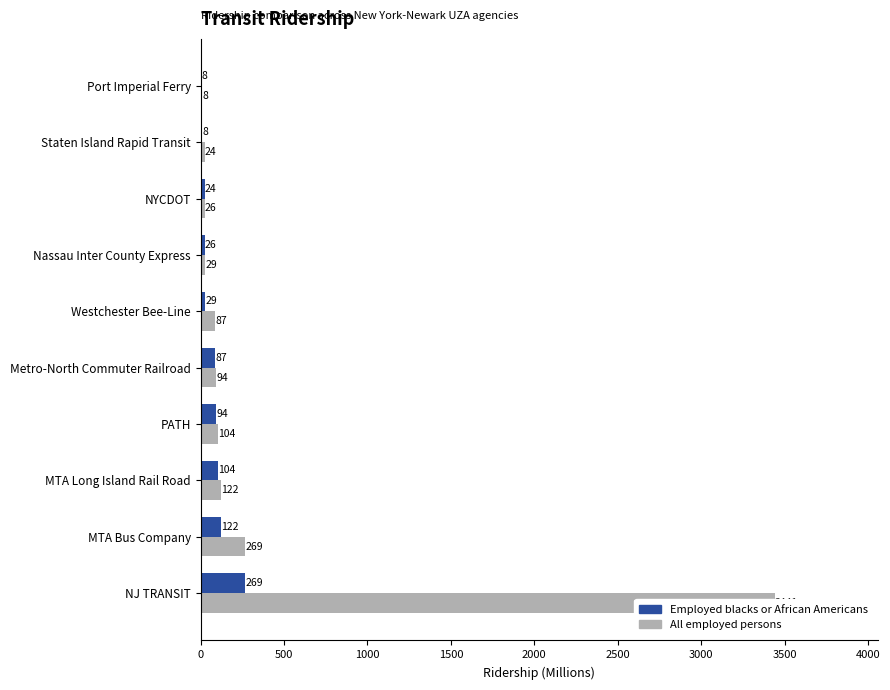

Which series has the largest total across all categories?

All employed persons